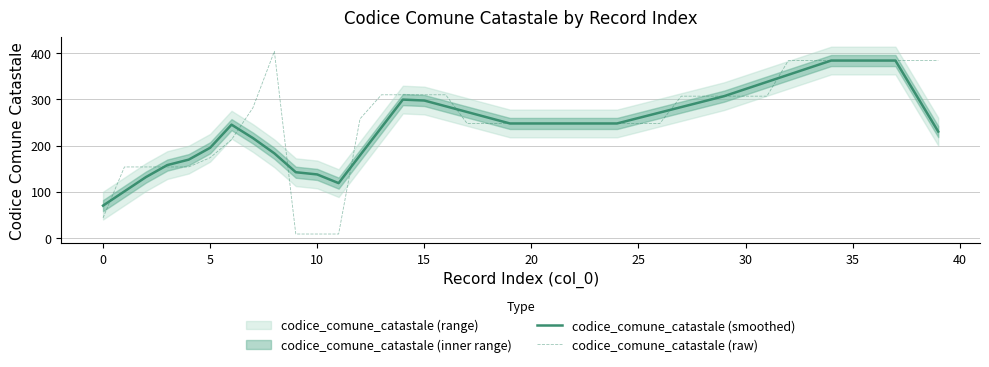

What is the difference between the codice_comune_catastale (raw) values at 35 and 10?

375.0